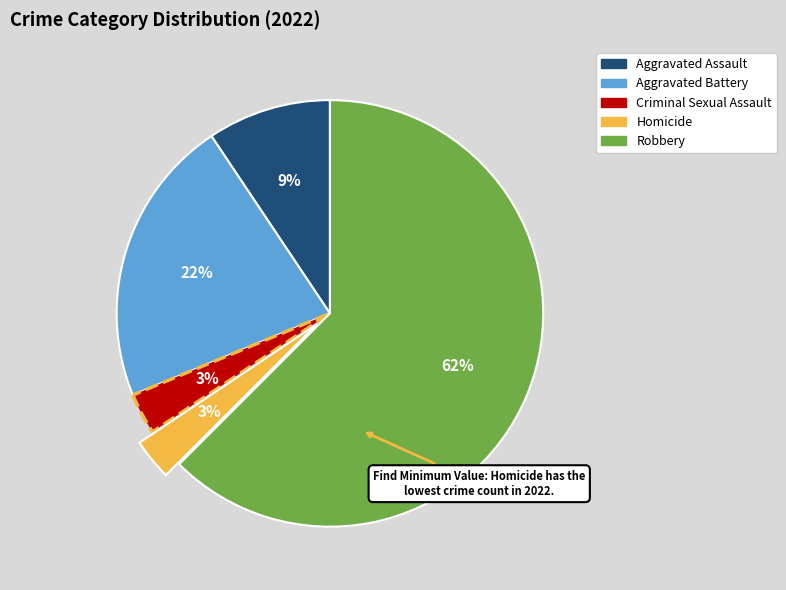

Does Homicide represent more than half of the total?

No